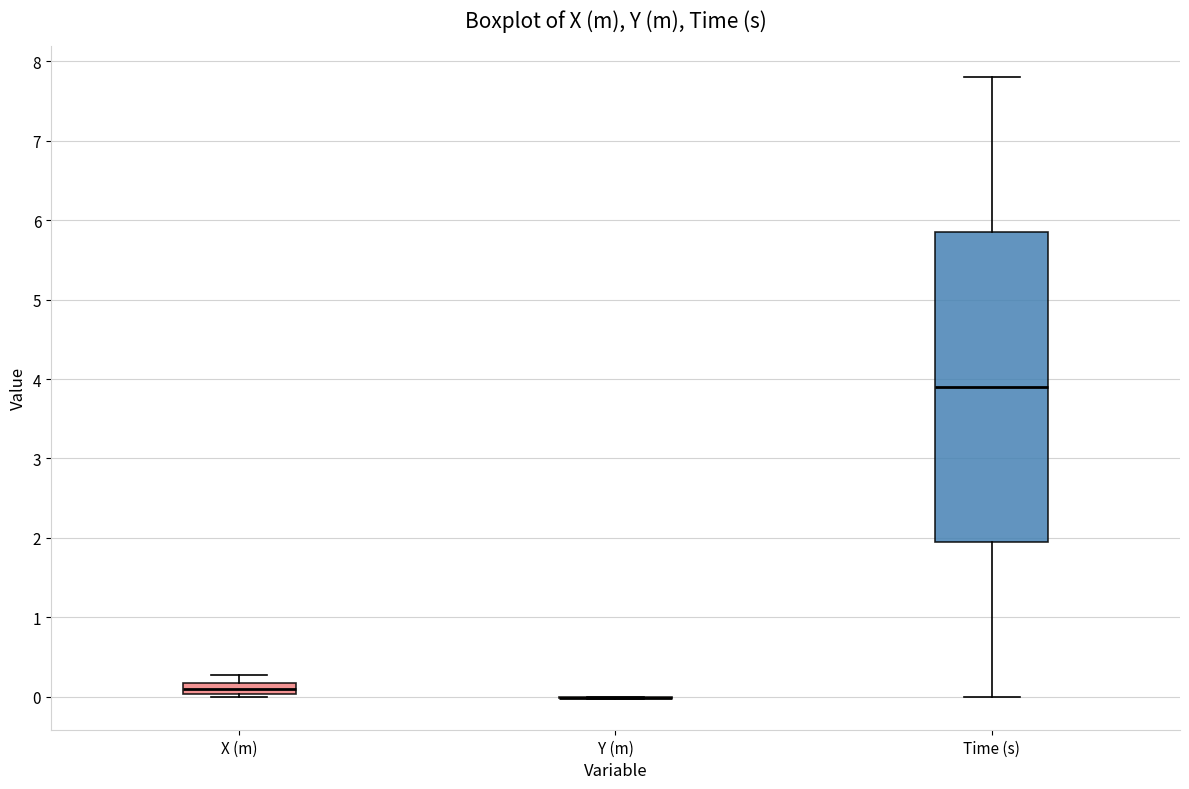

Where is the upper edge of the box for Time (s) on the y-axis? The values are not printed on the chart, so give them approximately, as read against the axis.

5.9